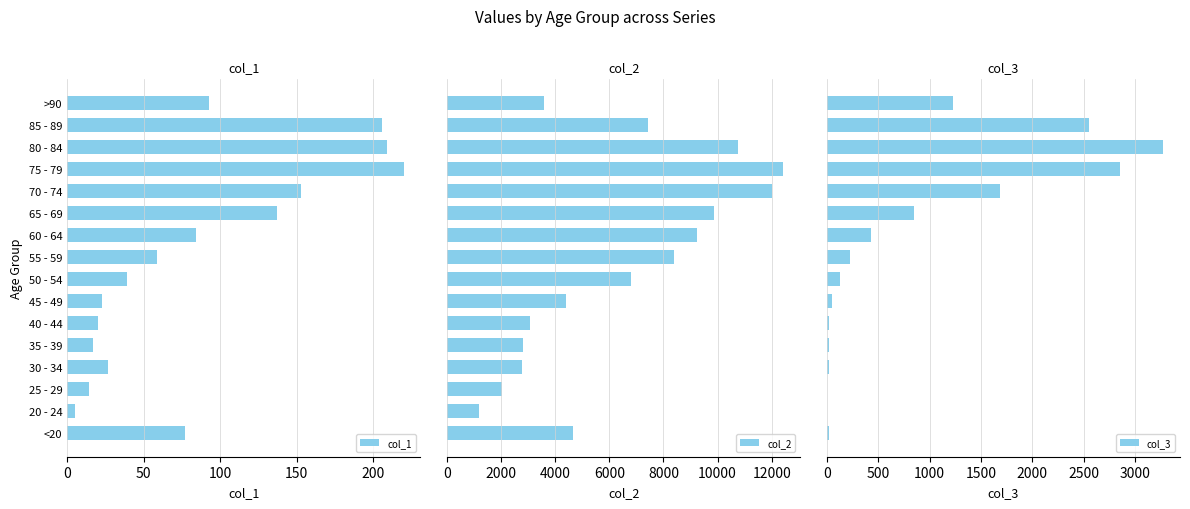

Which series has the largest total across all categories?

col_2